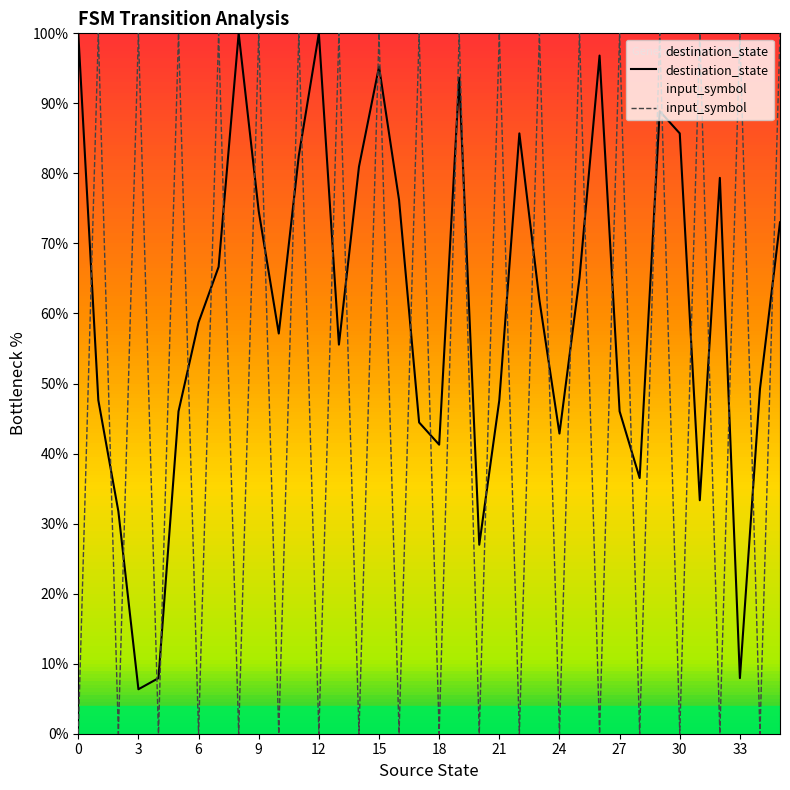

How many times do destination_state and input_symbol cross each other?

35